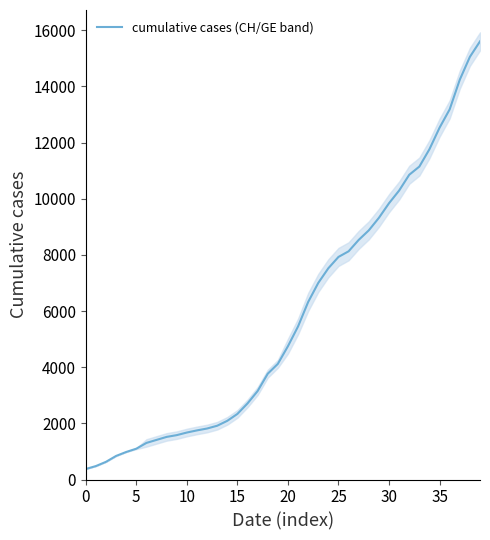

What is the label of the 12th point from the right?

28